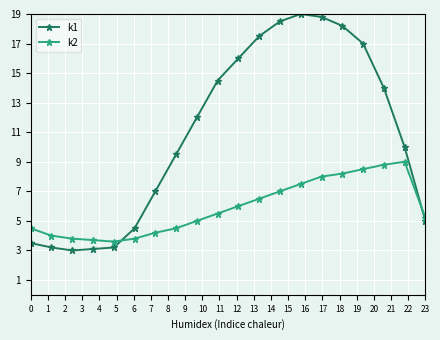

What is the smallest value displayed?

3.0